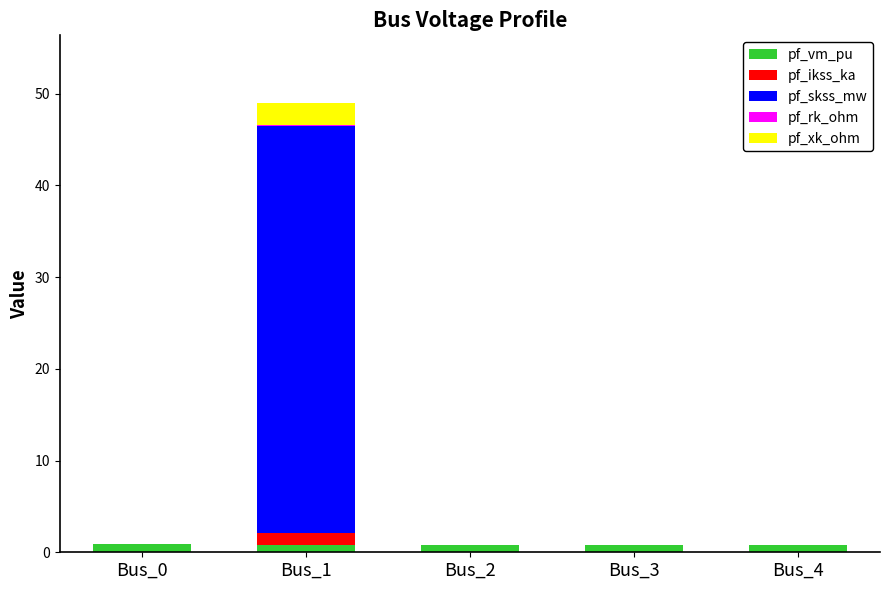

How many distinct data groups are displayed?

5